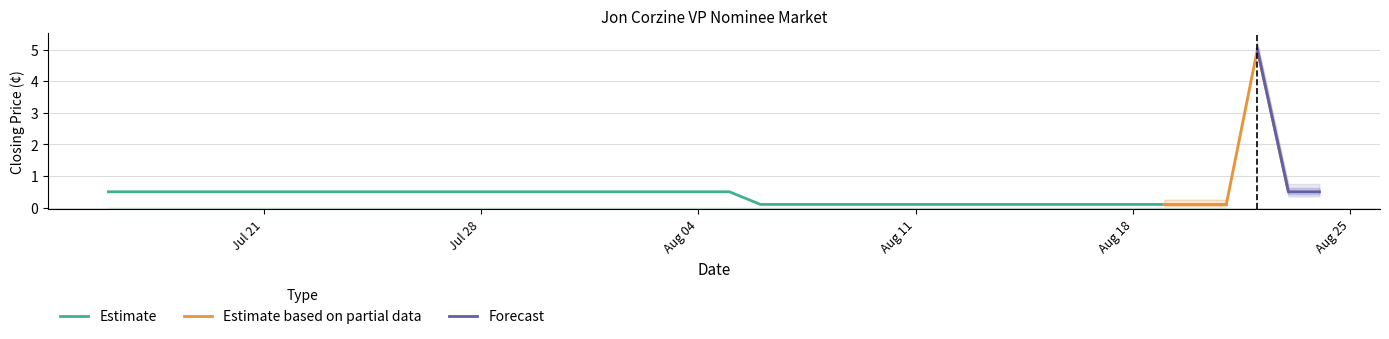

What is the highest value of the Estimate series?

0.5